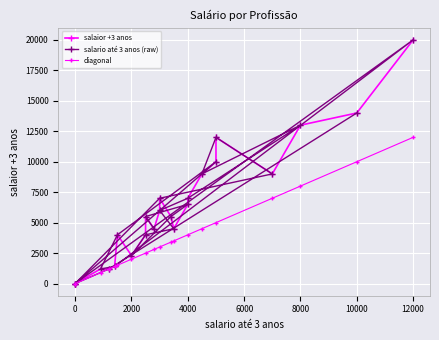

Rank the categories by value from highest to lowest.

Médica, Cientista de Dados, Dentista, Caminhoneiro, Gerente de Projeto, Autonoma, Gerente Financeiro, Enfermeira, Nutricionista, Analista de Sistemas, Pedreiro, Gerente Geral, Biomedica, Professora, Comercio Exterior, Auxiliar de Enfermagem, Recursos Humanos, Frentista, estagiario, dona de casa, caixa de mercado, desempregado, estudante